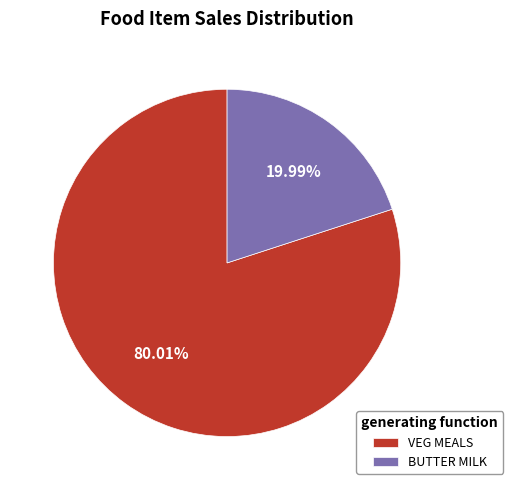

True or false: BUTTER MILK accounts for 29% of the total.

False